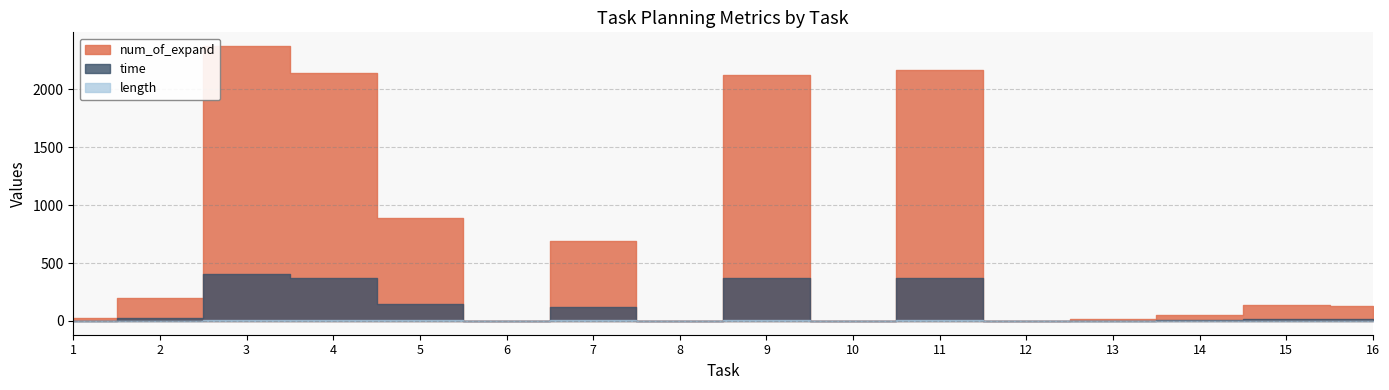

Which category has the lowest value in the num_of_expand series?

8